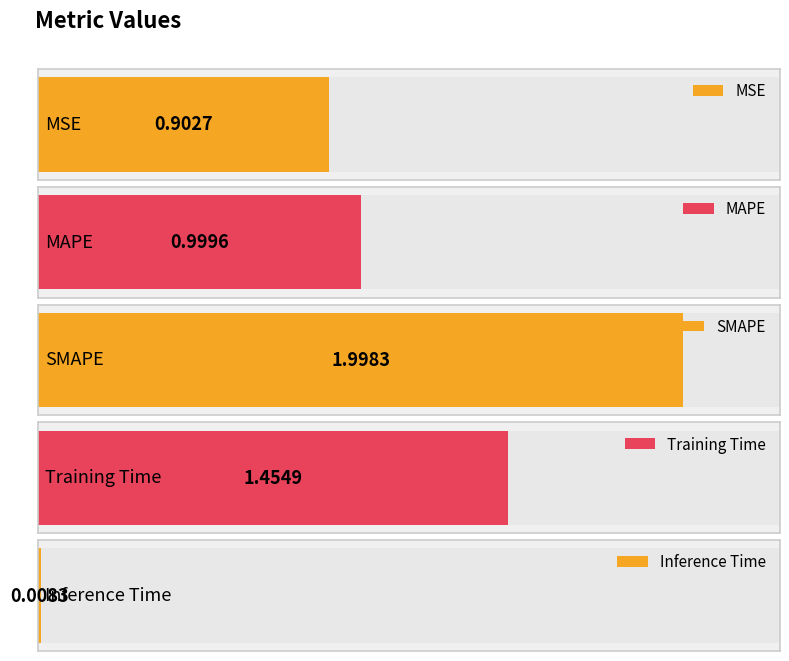

Is it true that the value at Training Time is 1.5?

True